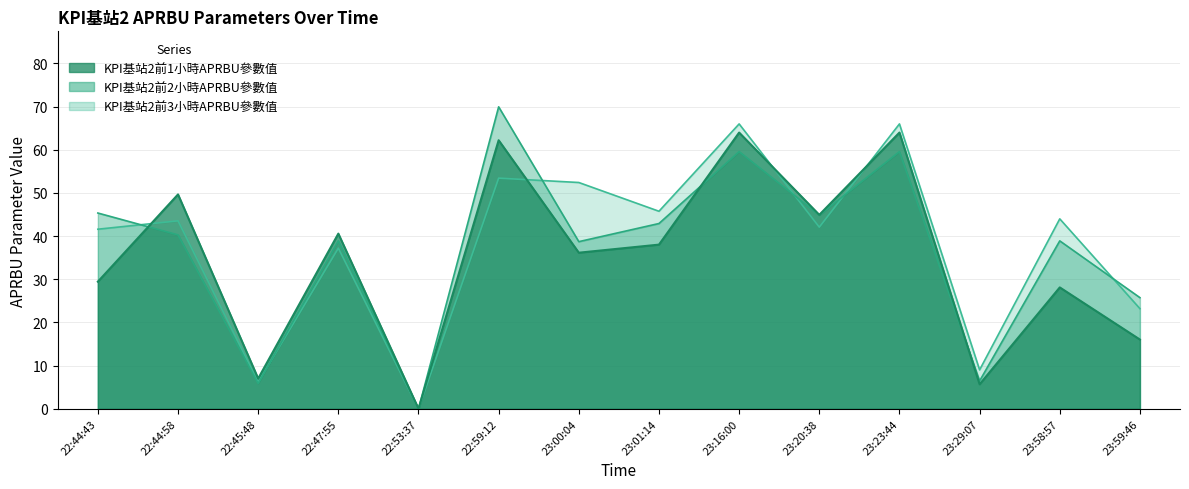

True or false: KPI基站2前3小時APRBU參數值 has more than 2 interior local peaks.

True